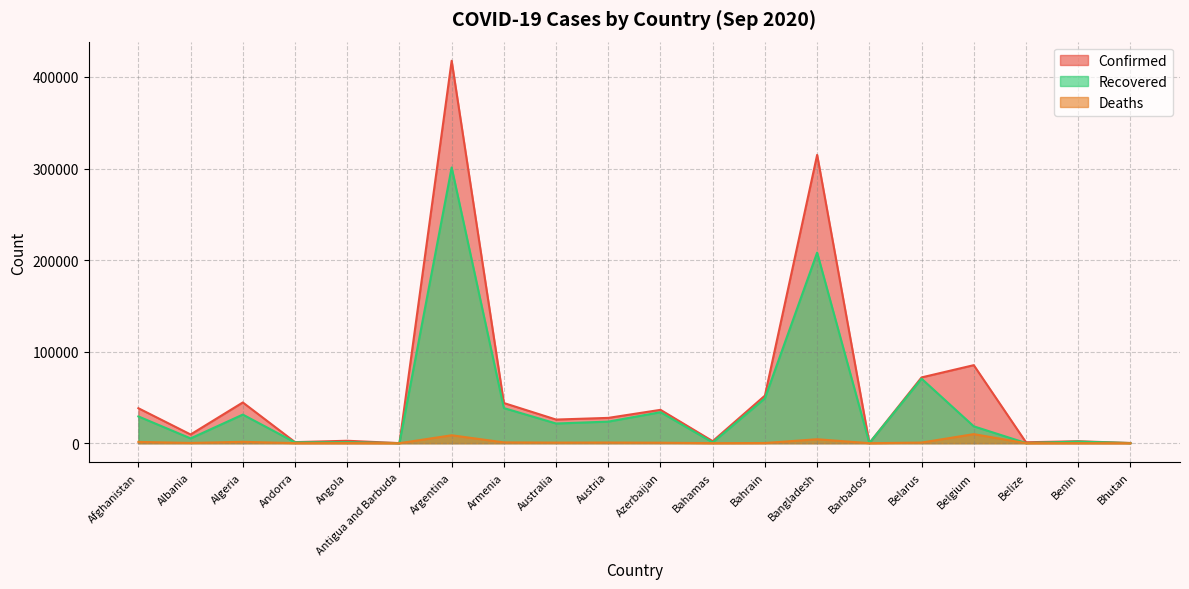

At which category does the chart reach its peak across all series?

Argentina